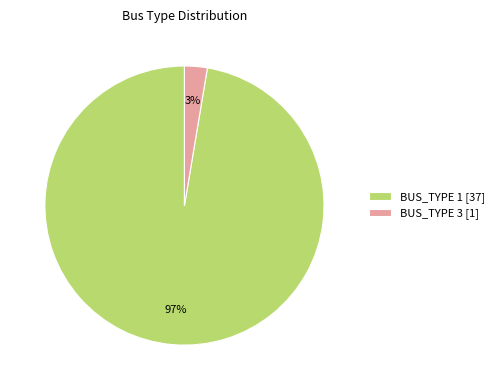

Which category has the smallest portion of the pie?

BUS_TYPE 3 [1]